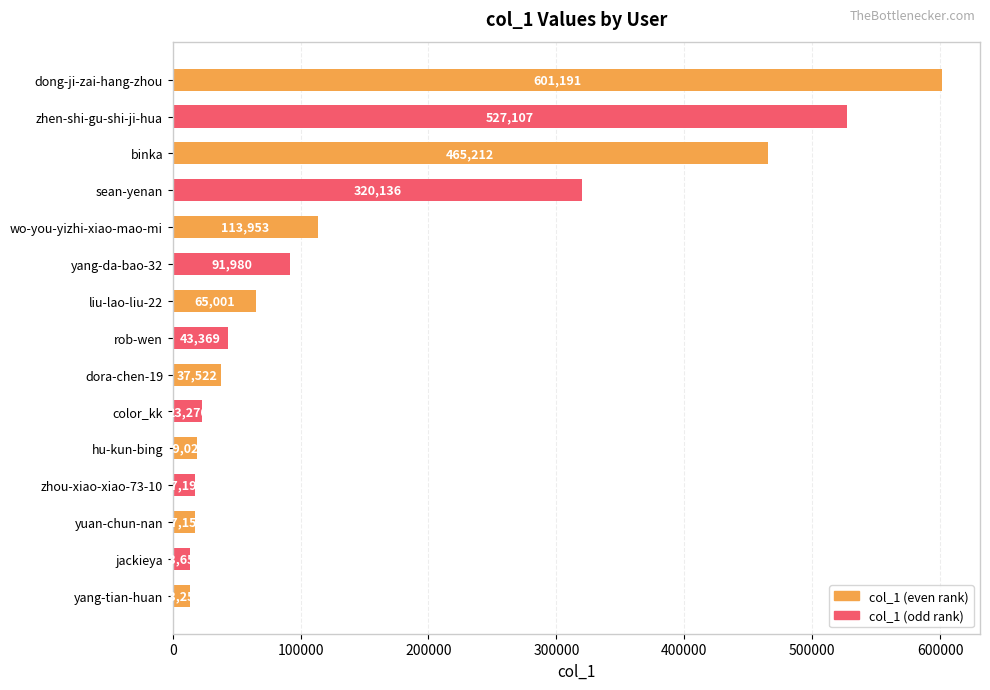

What is the greatest value displayed?

601191